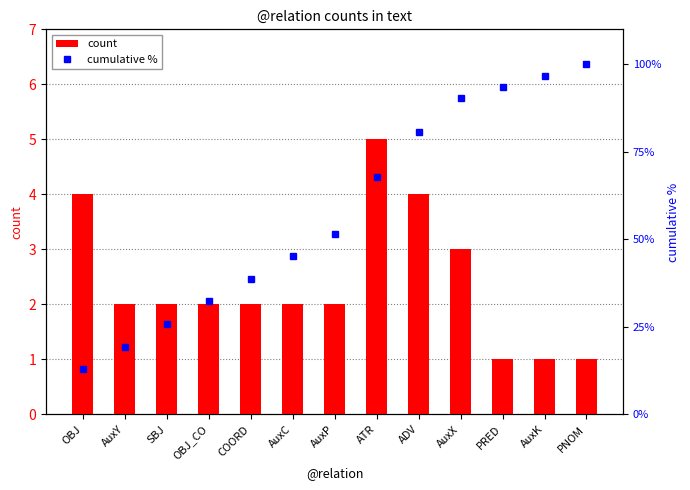

What position from the right is AuxX?

4